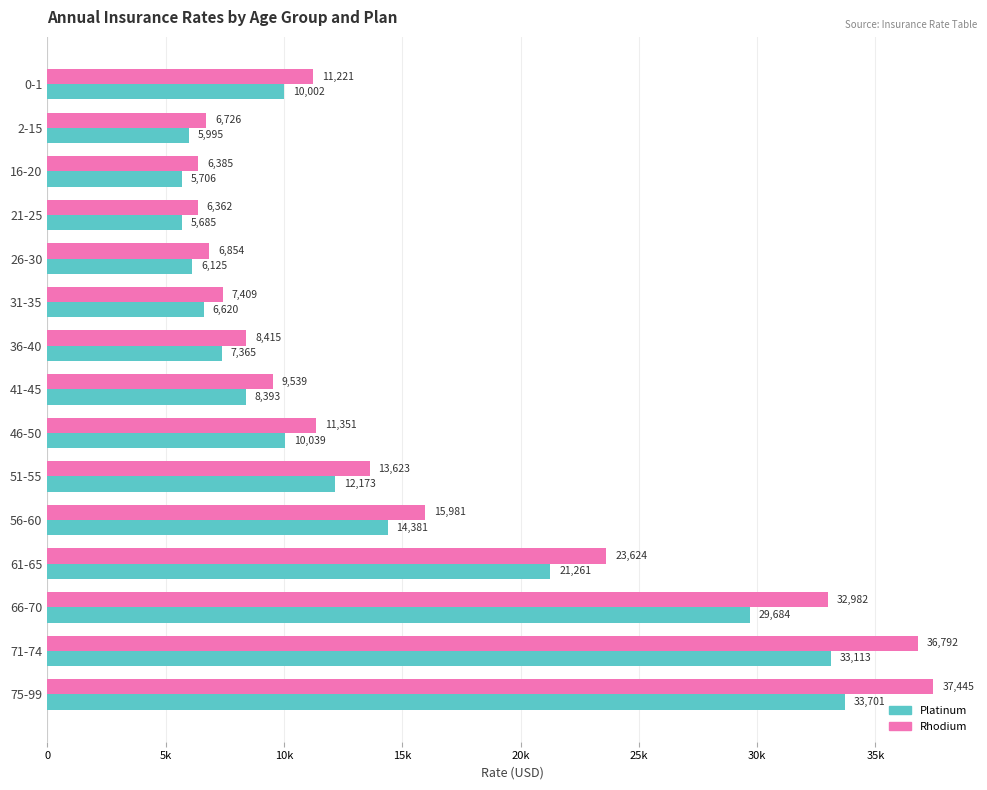

What are all the series names shown in the legend?

Platinum, Rhodium